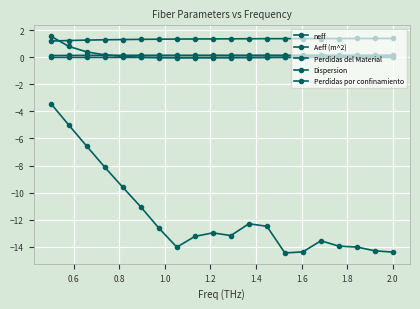

How many lines are shown in the chart?

5